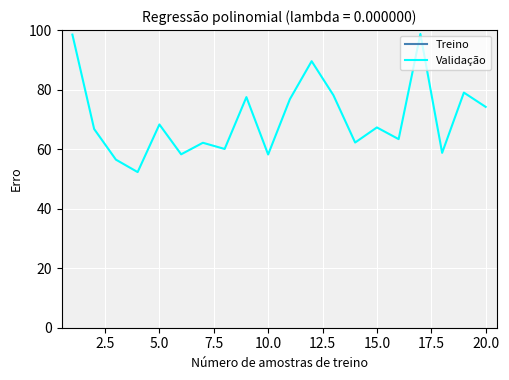

The Validação series shows 68.3 at 5.0. True or false?

True